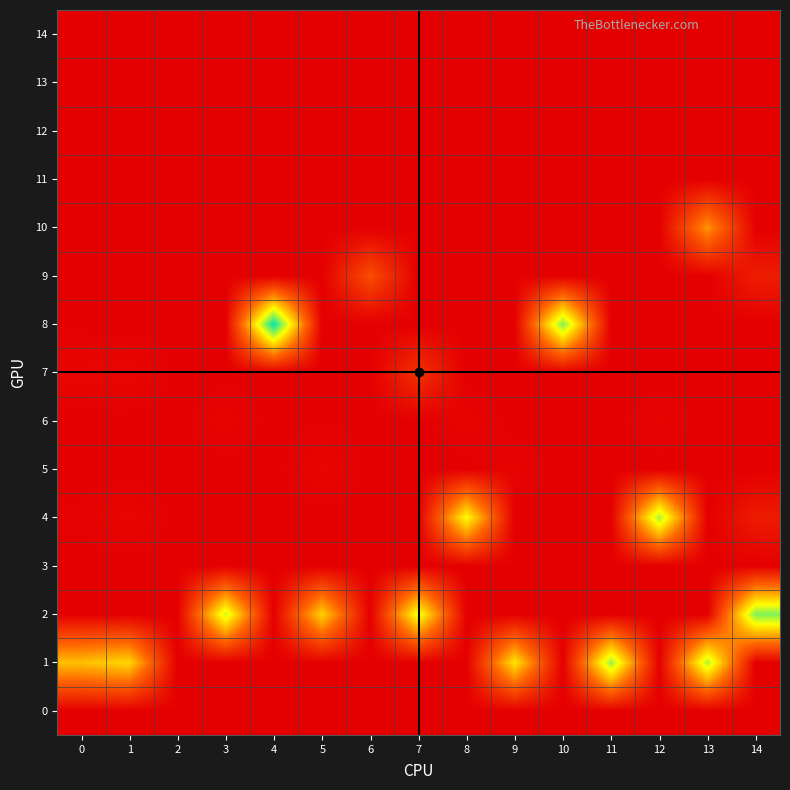

Rank the series at 3 from lowest to highest value.

3, 4, 5, 8, 9, 10, 13, 0, 1, 7, 11, 12, 14, 6, 2